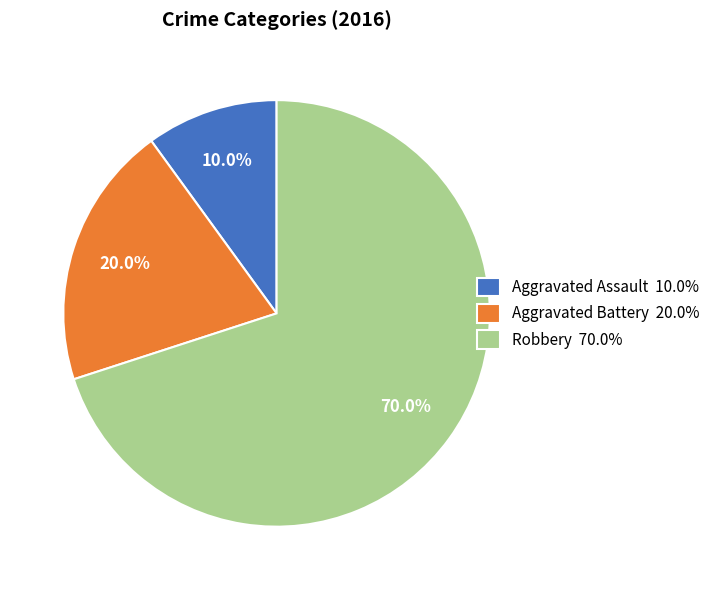

Does any single category account for the majority?

Yes